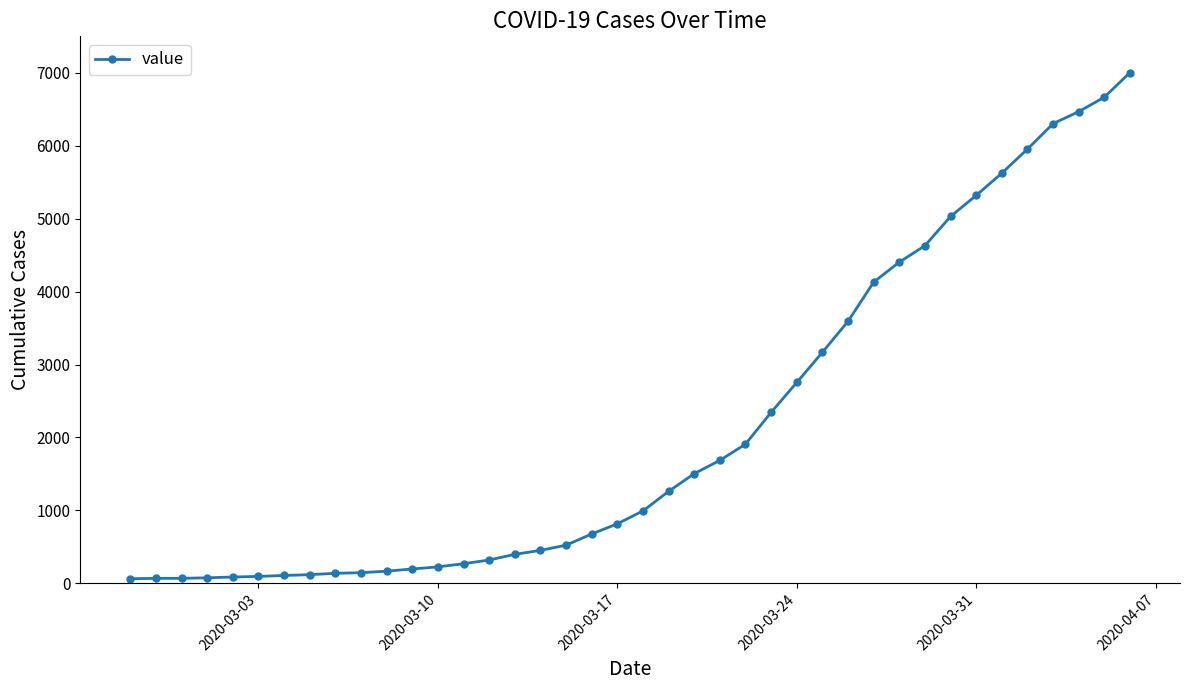

What is the maximum value shown in the chart?

7004